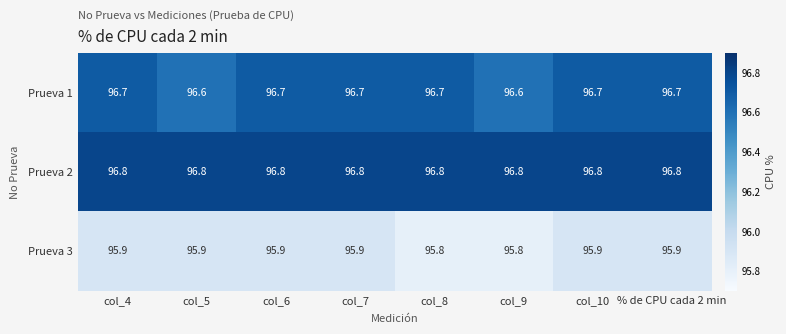

At col_4, list the series in order from smallest to largest.

Prueva 3, Prueva 1, Prueva 2